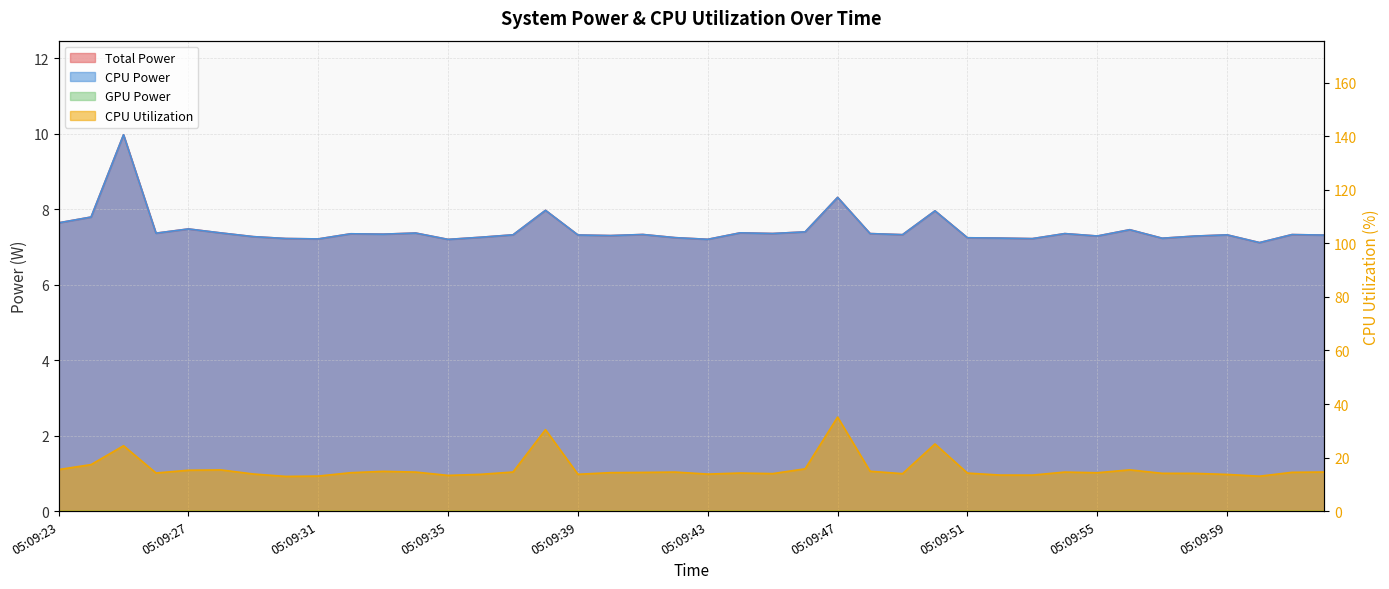

List the labels in order of Total Power value, smallest first.

05:10:00, 05:09:35, 05:09:43, 05:09:31, 05:09:53, 05:09:30, 05:09:57, 05:09:52, 05:09:51, 05:09:42, 05:09:36, 05:09:29, 05:09:58, 05:09:55, 05:09:40, 05:10:02, 05:09:39, 05:09:59, 05:09:37, 05:09:49, 05:10:01, 05:09:41, 05:09:33, 05:09:32, 05:09:54, 05:09:48, 05:09:45, 05:09:26, 05:09:34, 05:09:28, 05:09:44, 05:09:46, 05:09:56, 05:09:27, 05:09:23, 05:09:24, 05:09:50, 05:09:38, 05:09:47, 05:09:25